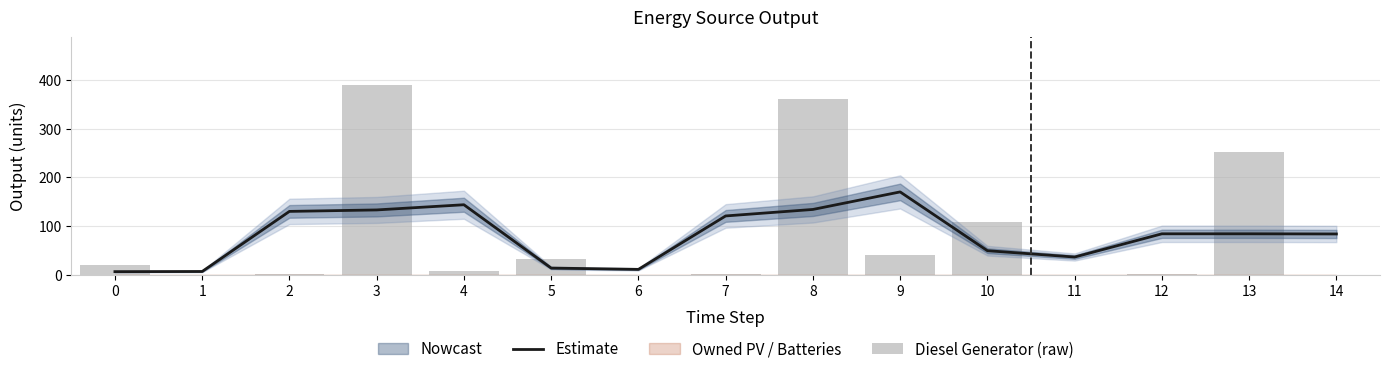

Which series has the largest total across all categories?

Diesel Generator (raw)